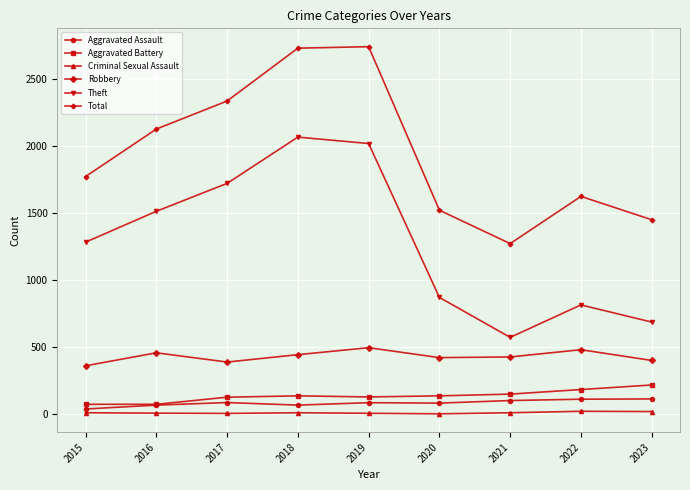

Which series has the largest total across all categories?

Total